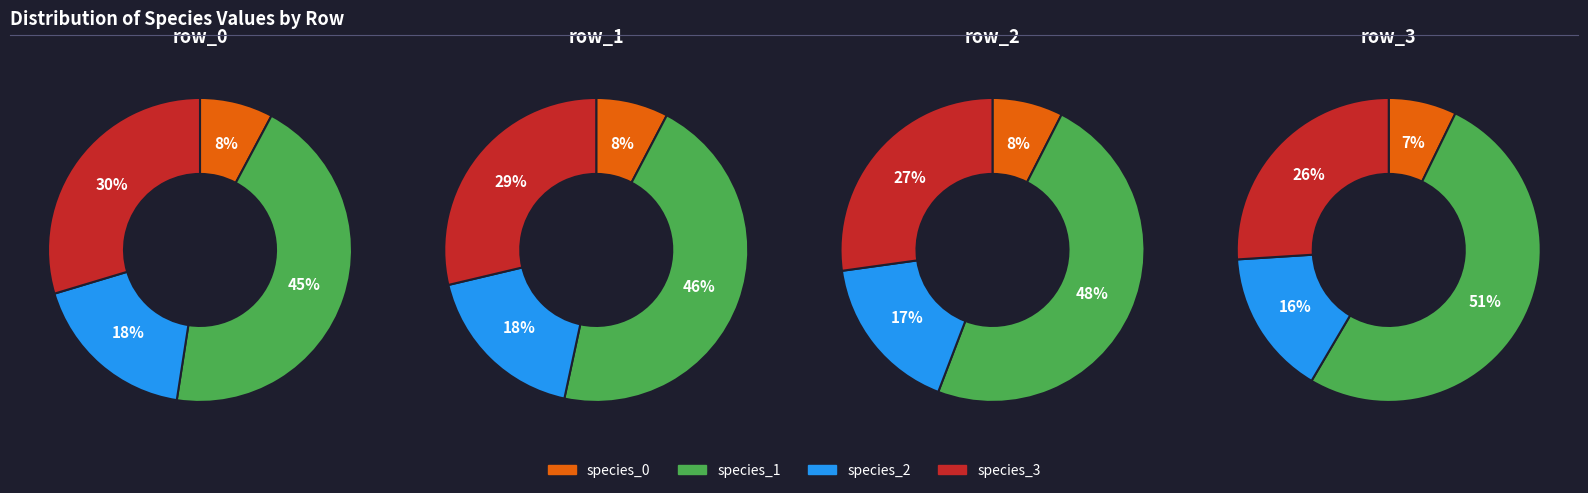

What is the difference between the highest and lowest values at row_2?

0.3